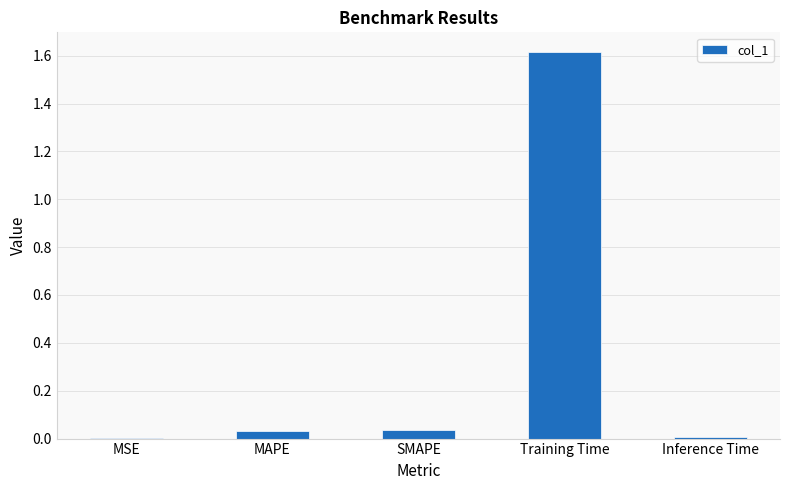

What is the approximate value at Training Time?

1.6